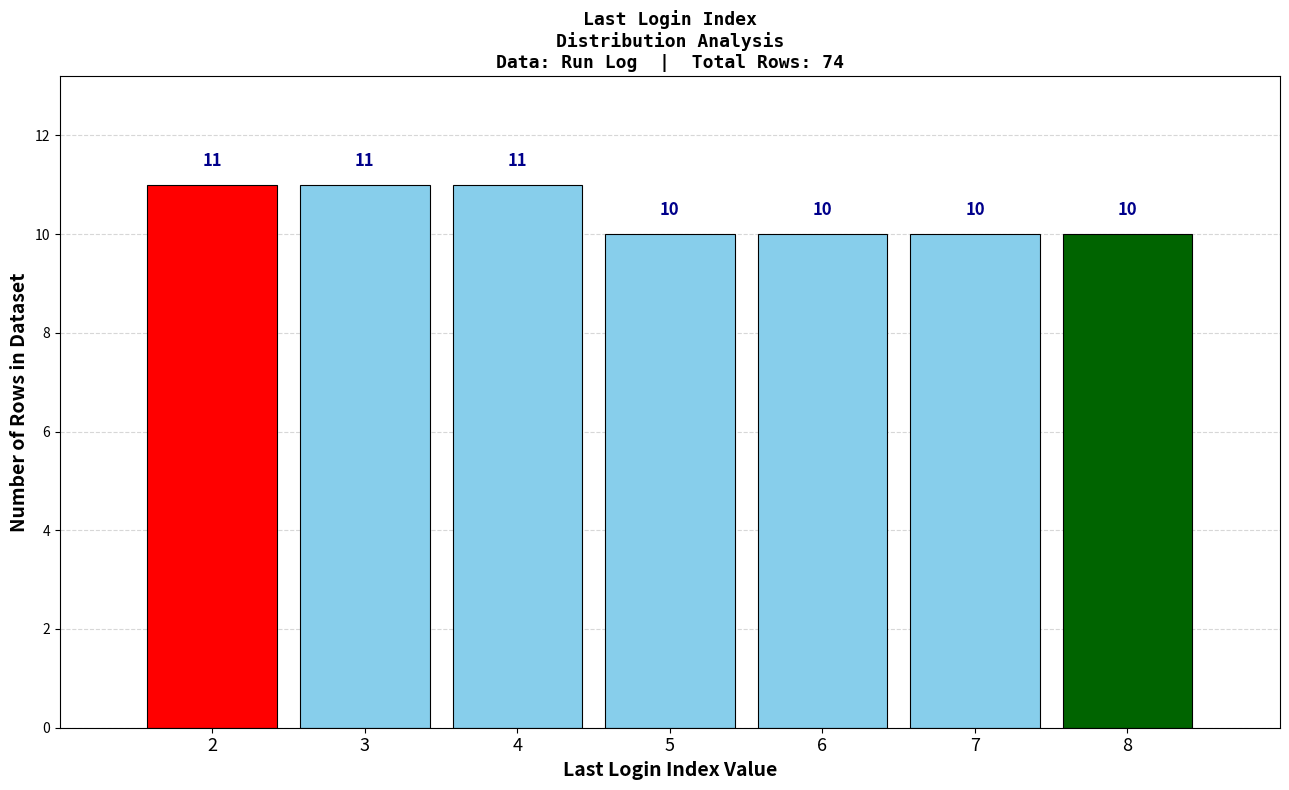

Reading left to right, transcribe this chart: for each bar, give the range it covers on the x-axis and its height.

1.5 to 2.5: 11
2.5 to 3.5: 11
3.5 to 4.5: 11
4.5 to 5.5: 10
5.5 to 6.5: 10
6.5 to 7.5: 10
7.5 to 8.5: 10